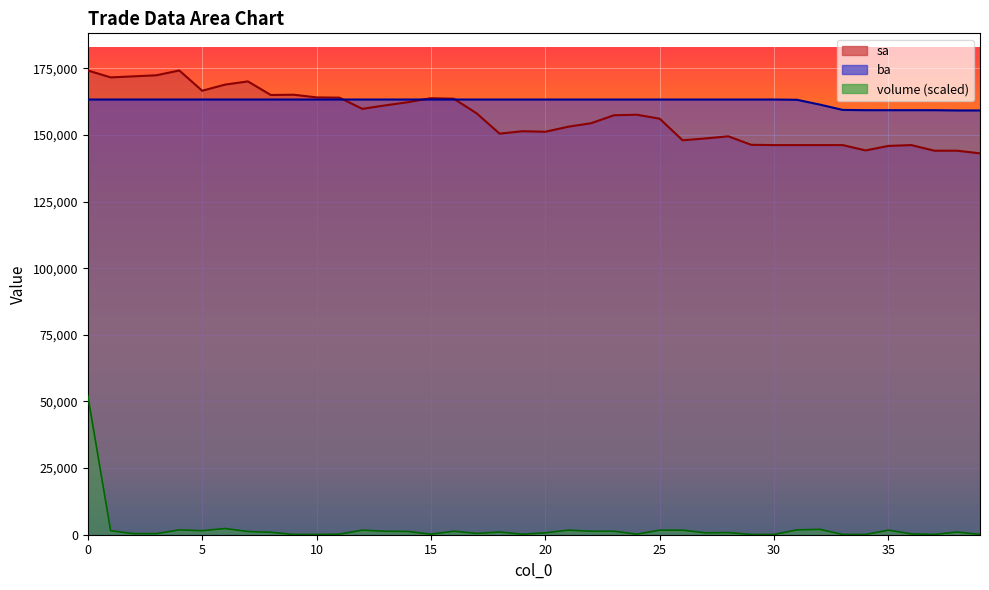

How many values in the sa series exceed 157400?

19